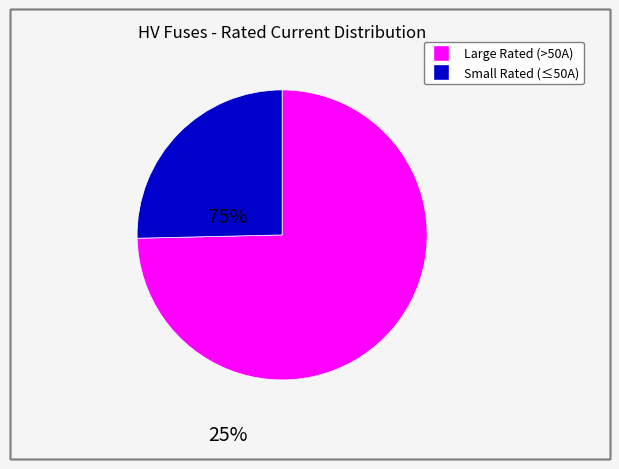

How many slices are in this pie chart?

2